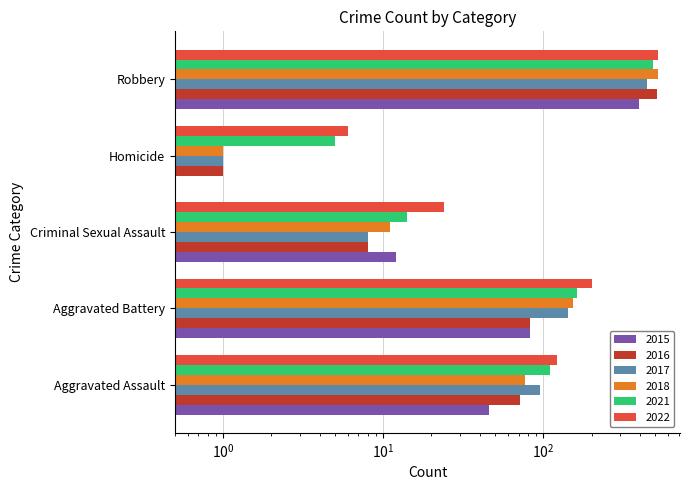

Which series has the largest range (max minus min)?

2018